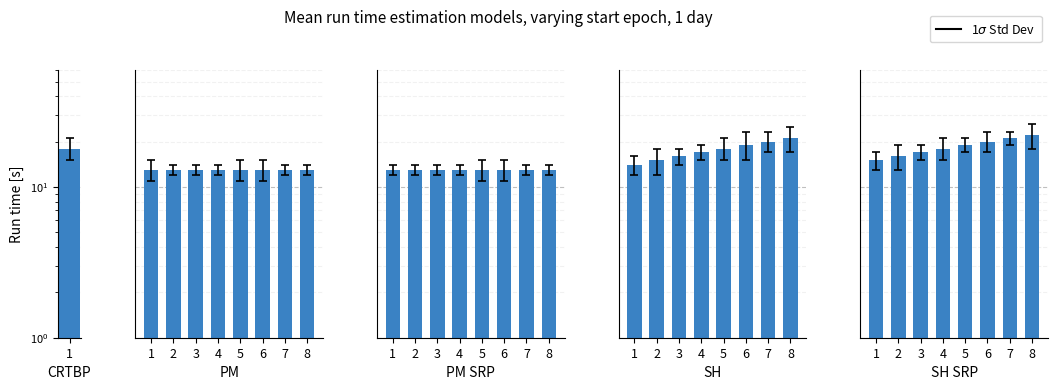

What is the lowest value of the PM SRP series?

13